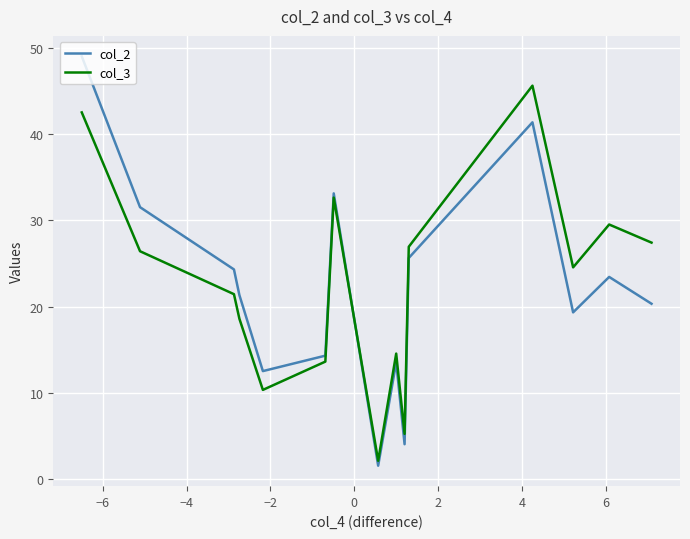

What is the difference between the second highest and second lowest values in the col_3 series?

37.3